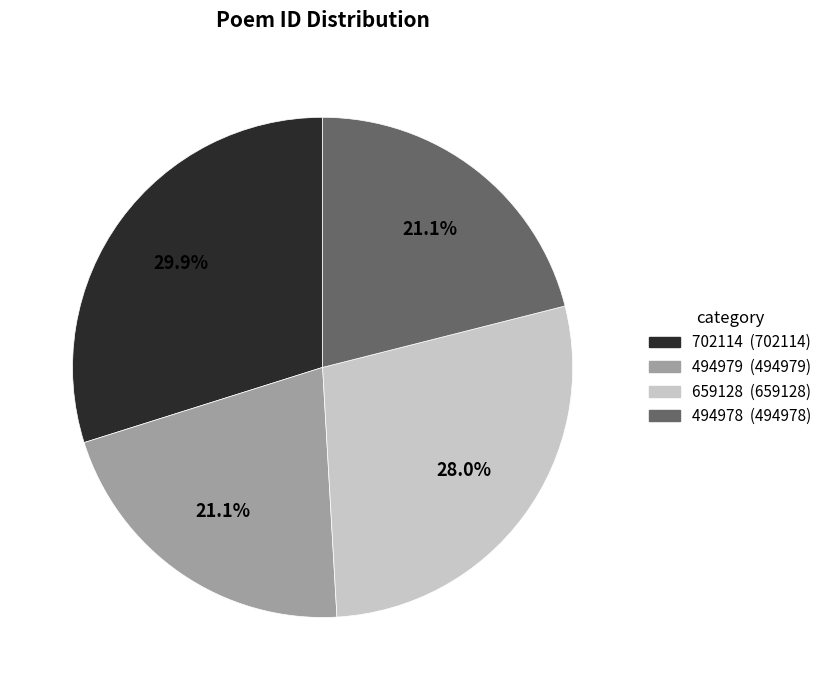

What is the ratio of the value at 494979 to the value at 659128?

0.8